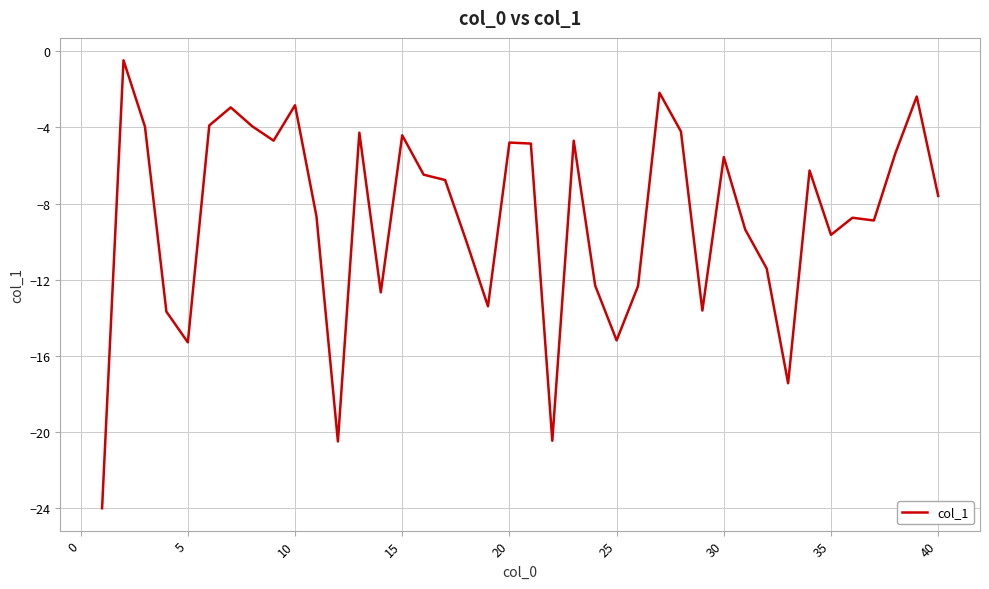

What is the minimum value shown in the chart?

-24.0